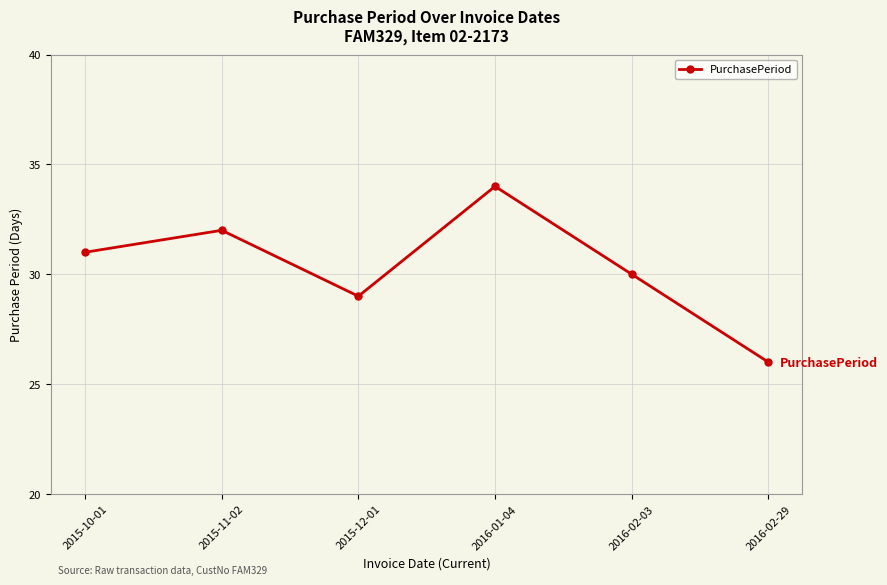

At which label is the value closest to 30?

2016-02-03